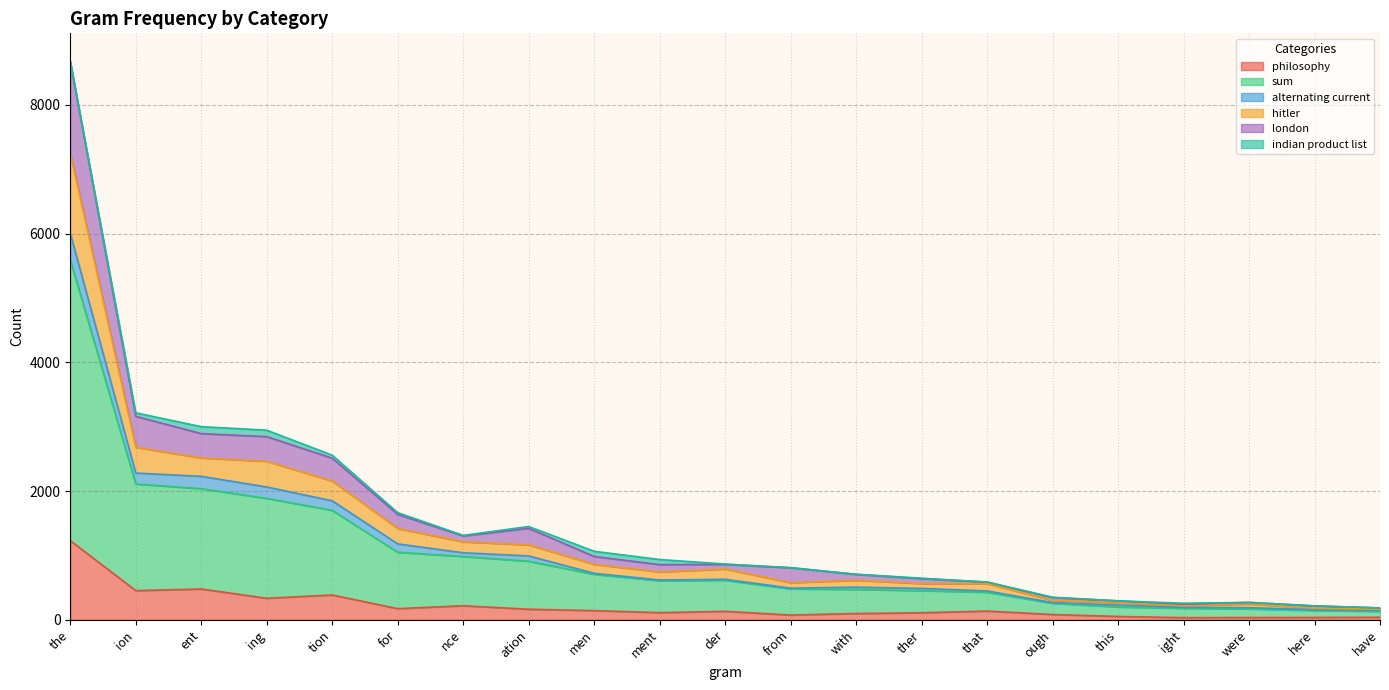

Which series changed the most between ion and ough?

sum